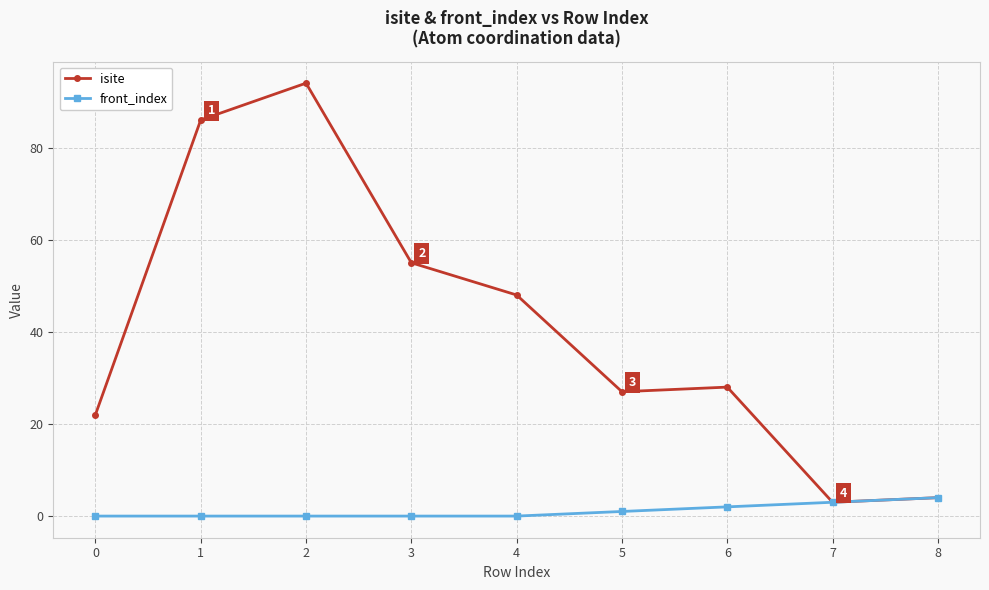

Is the value of front_index at 4 greater than the value of isite at 0?

No